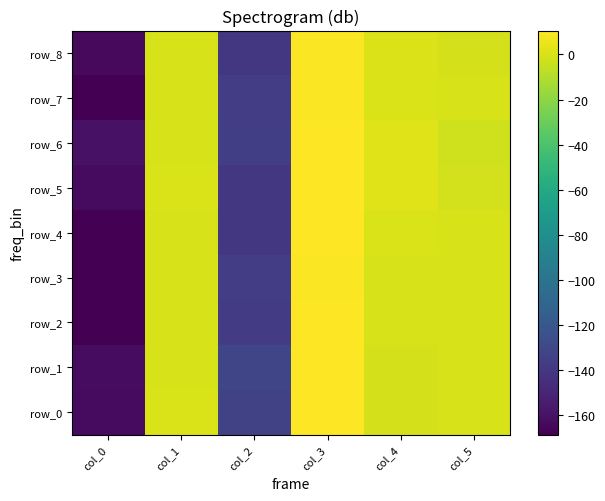

List the labels in order of row_3 value, smallest first.

col_0, col_2, col_5, col_4, col_1, col_3